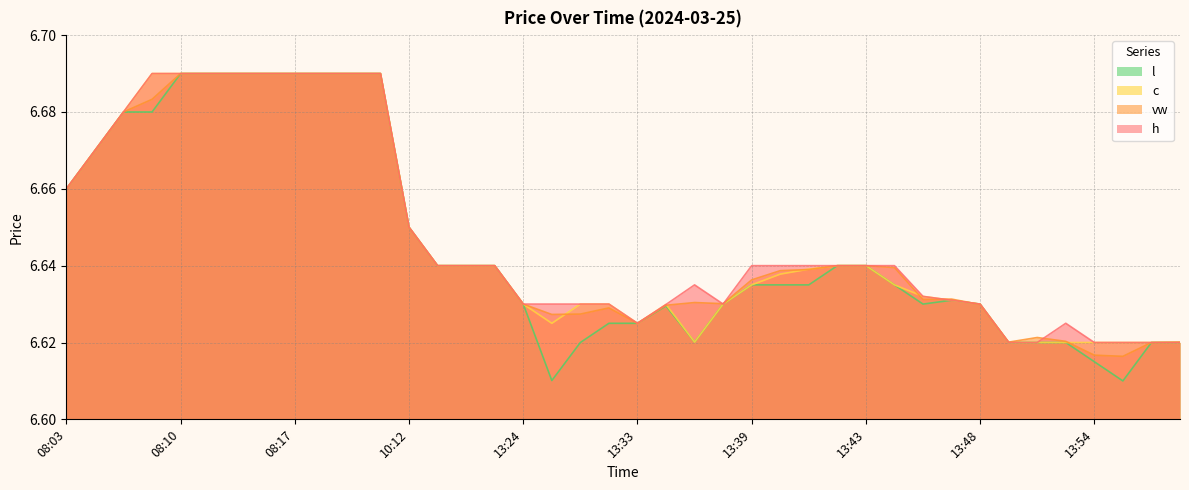

What is the maximum value for h?

6.7